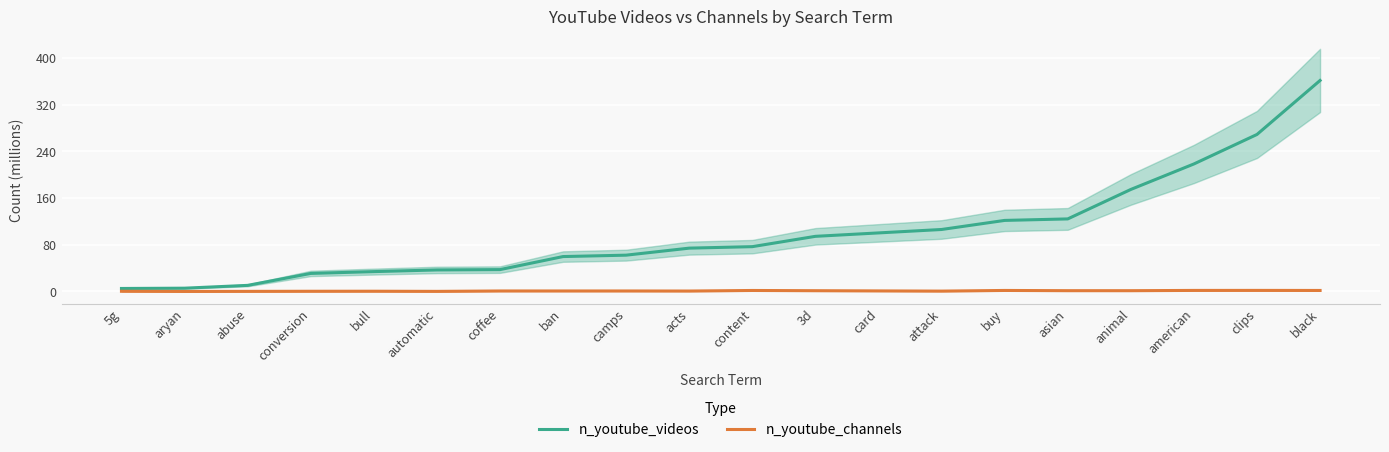

Which series has the largest total across all categories?

n_youtube_videos